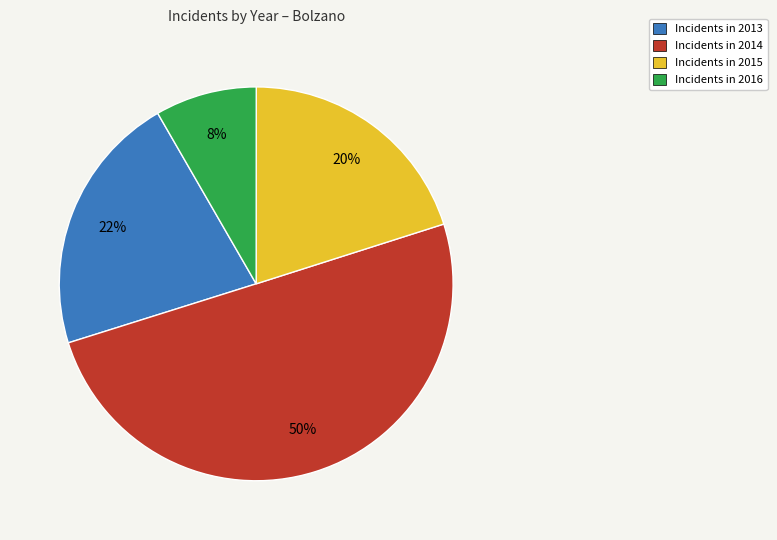

To the nearest percent, what is the average slice percentage?

25%